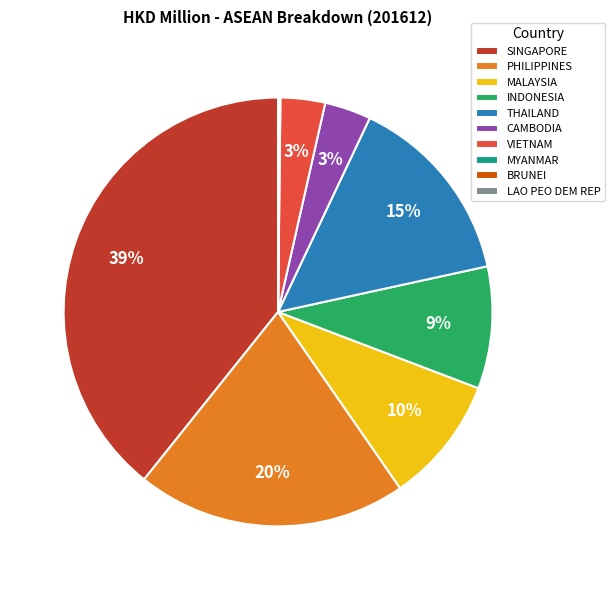

True or false: MALAYSIA accounts for 10% of the total.

True